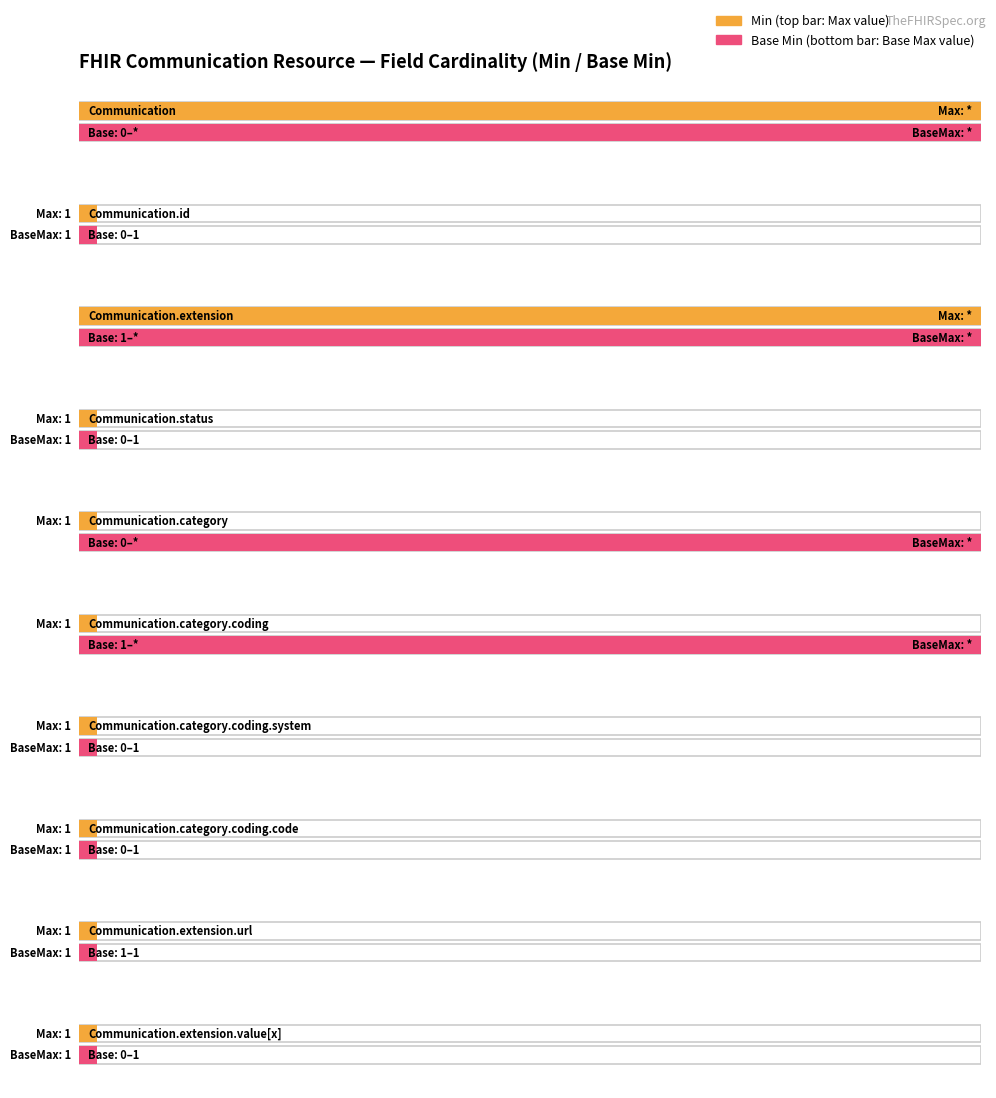

How many distinct data groups are displayed?

2